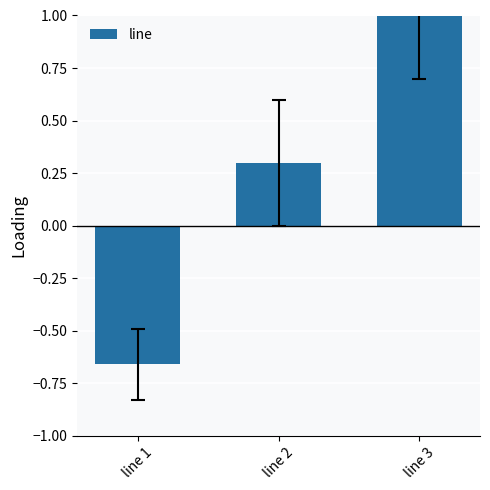

How many values are between 0 and 1?

2